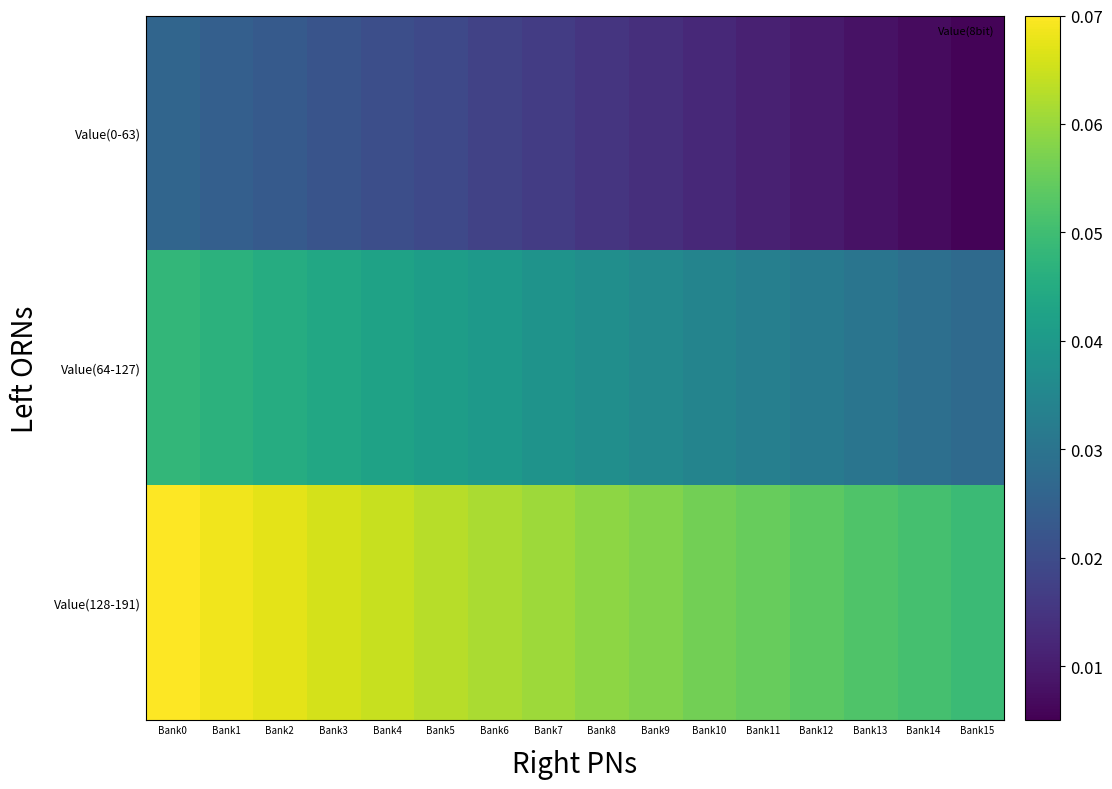

Which category has the highest value across all series?

Bank0